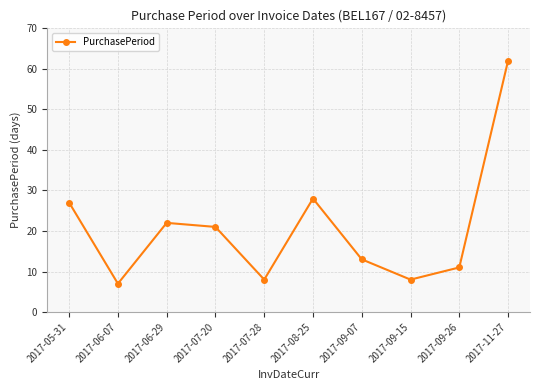

Between 2017-05-31 and 2017-07-28, which is larger?

2017-05-31